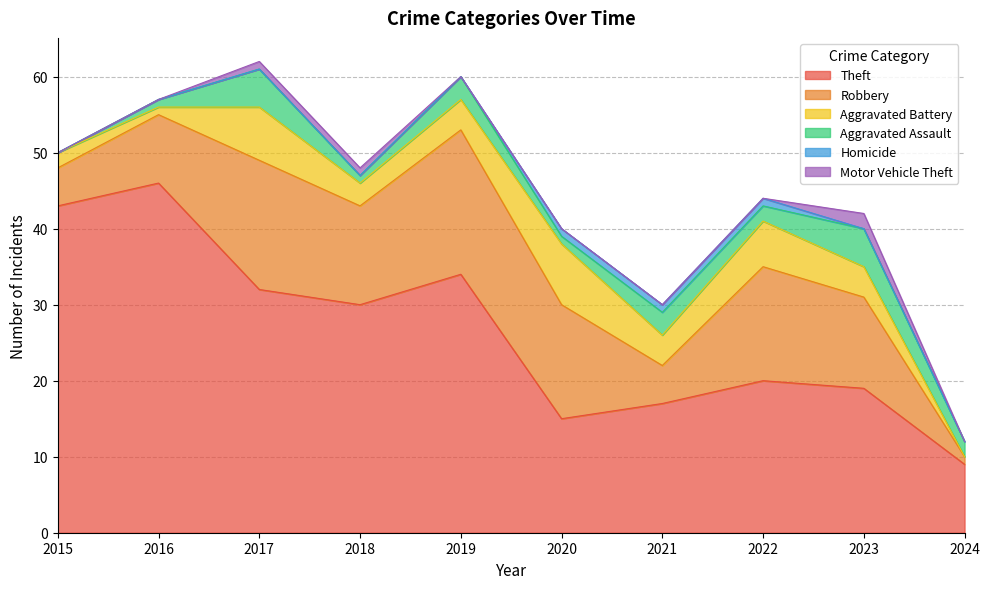

Is the value of Theft at 2021 greater than the value of Aggravated Assault at 2024?

Yes